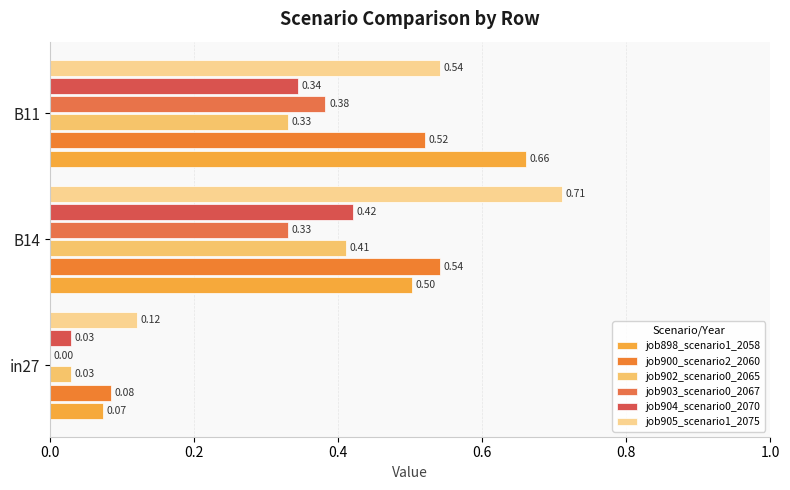

How many data points does each series have?

3